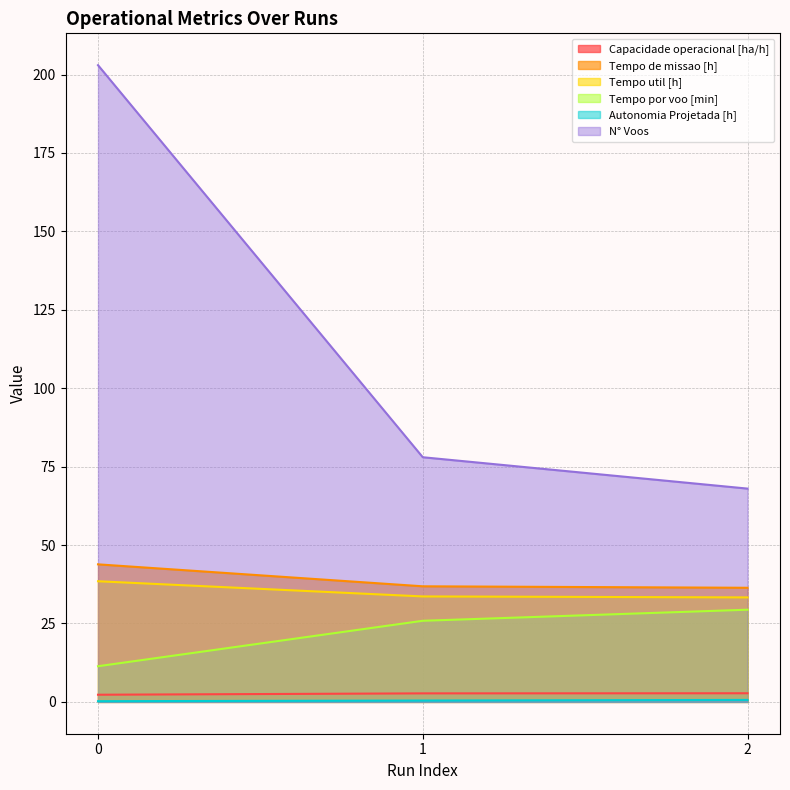

List the series in order of their peak value, highest first.

N° Voos, Tempo de missao [h], Tempo util [h], Tempo por voo [min], Capacidade operacional [ha/h], Autonomia Projetada [h]